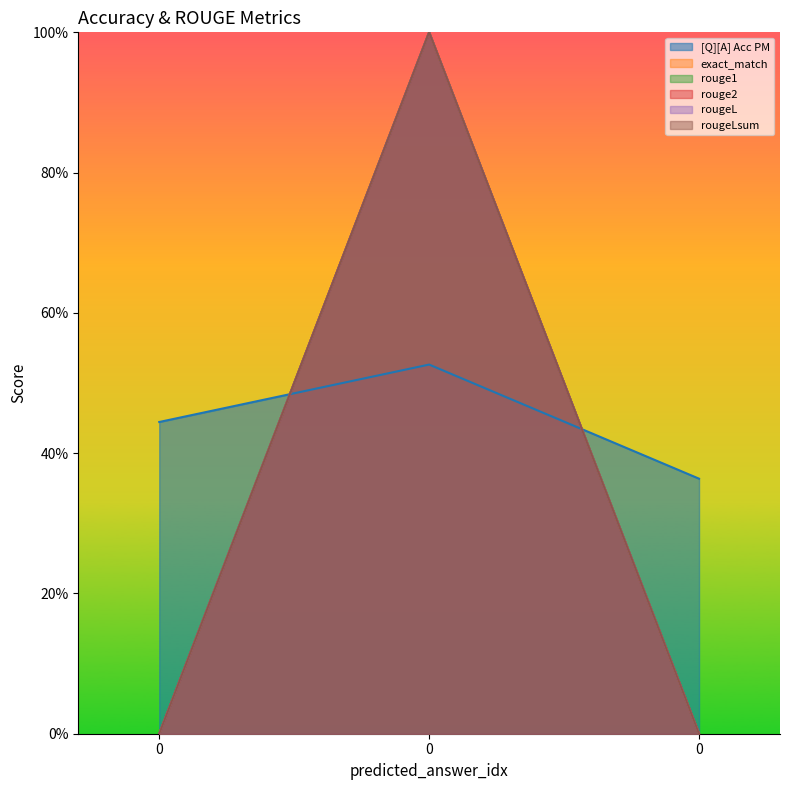

Reading left to right, what are all the values shown in this chart?

[Q][A] Acc PM: 0.4	0.5	0.4
exact_match: 0.0	1.0	0.0
rouge1: 0.0	1.0	0.0
rouge2: 0.0	1.0	0.0
rougeL: 0.0	1.0	0.0
rougeLsum: 0.0	1.0	0.0